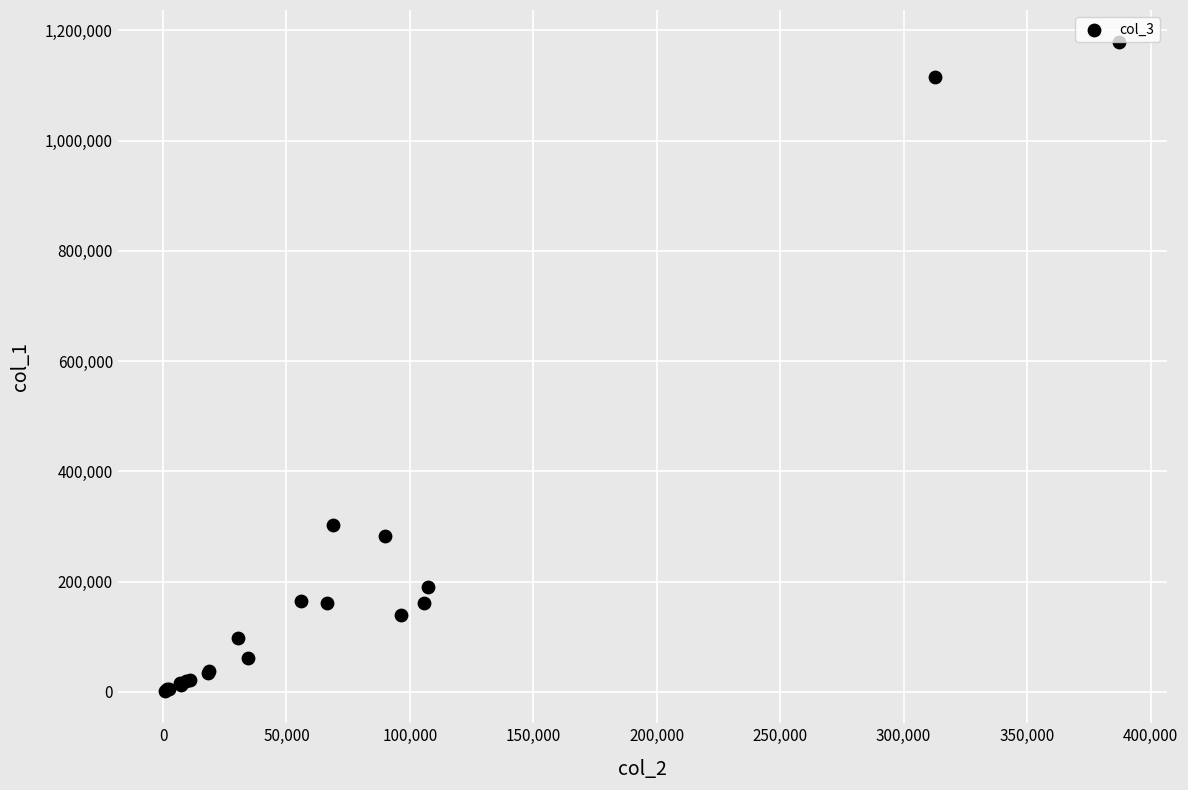

What Y value in the scatter plot is closest to 590000?

303000